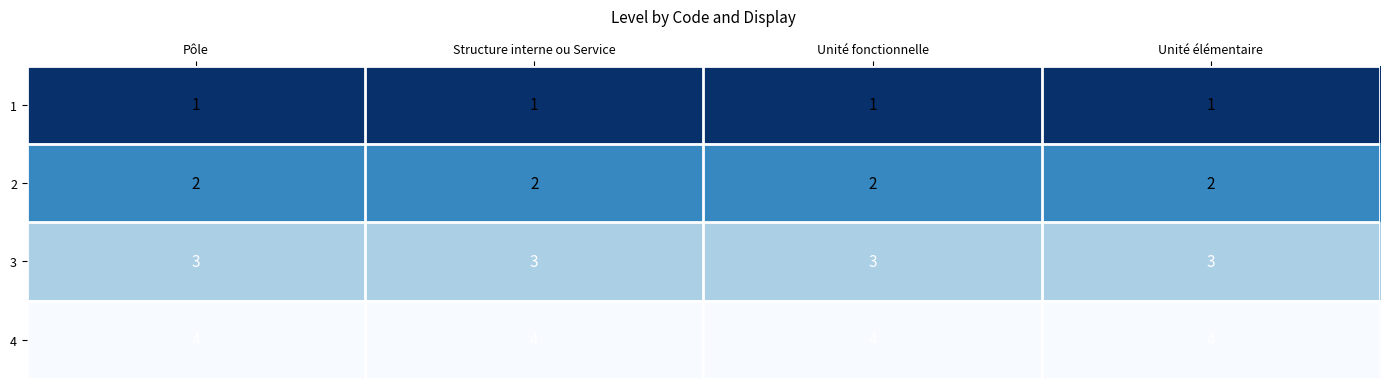

The 2 series shows 2 at Pôle. True or false?

True